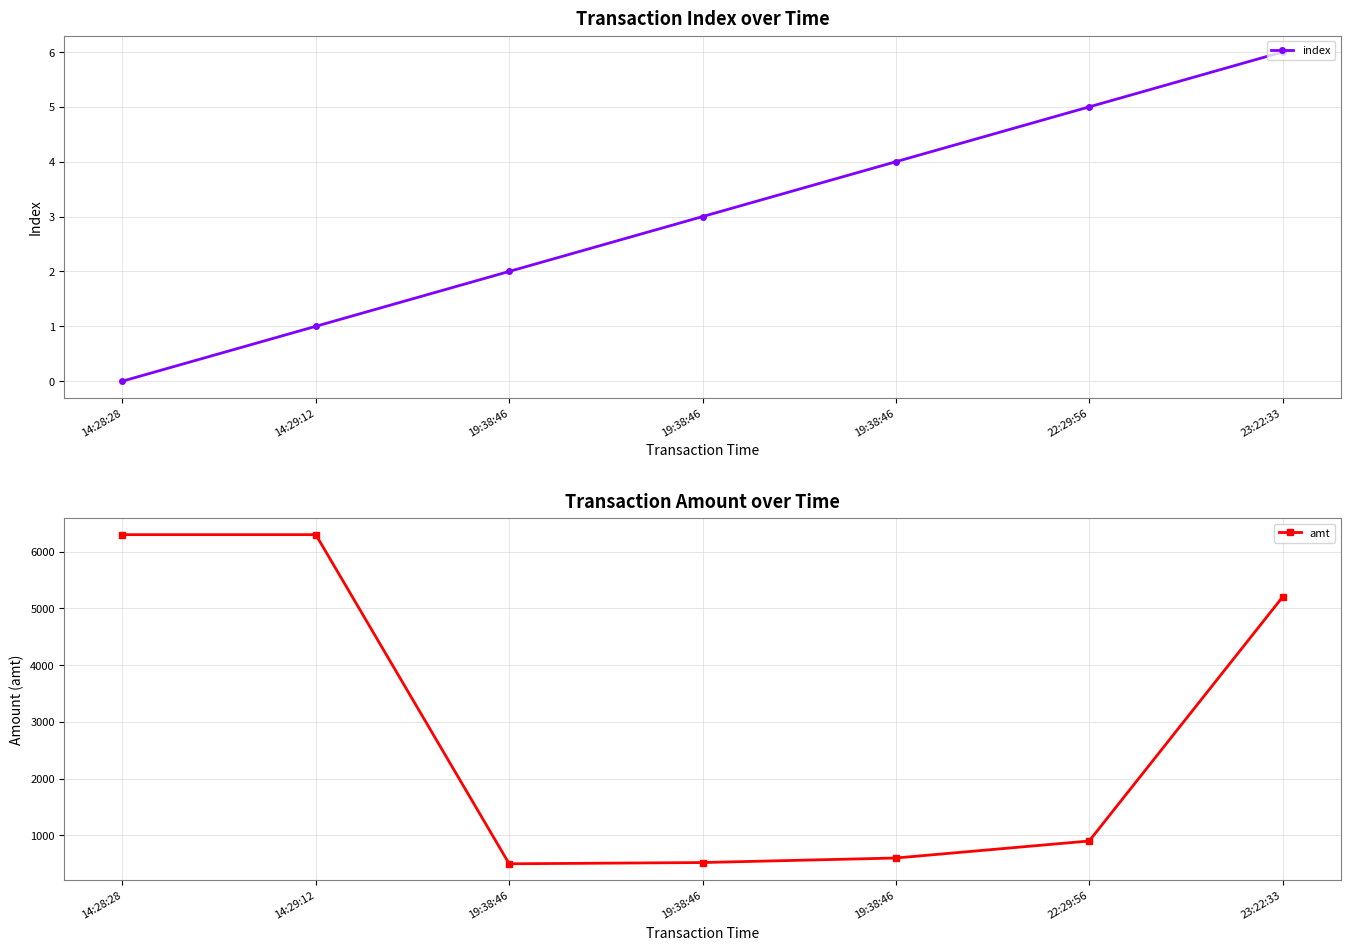

True or false: index and amt cross at least once.

False